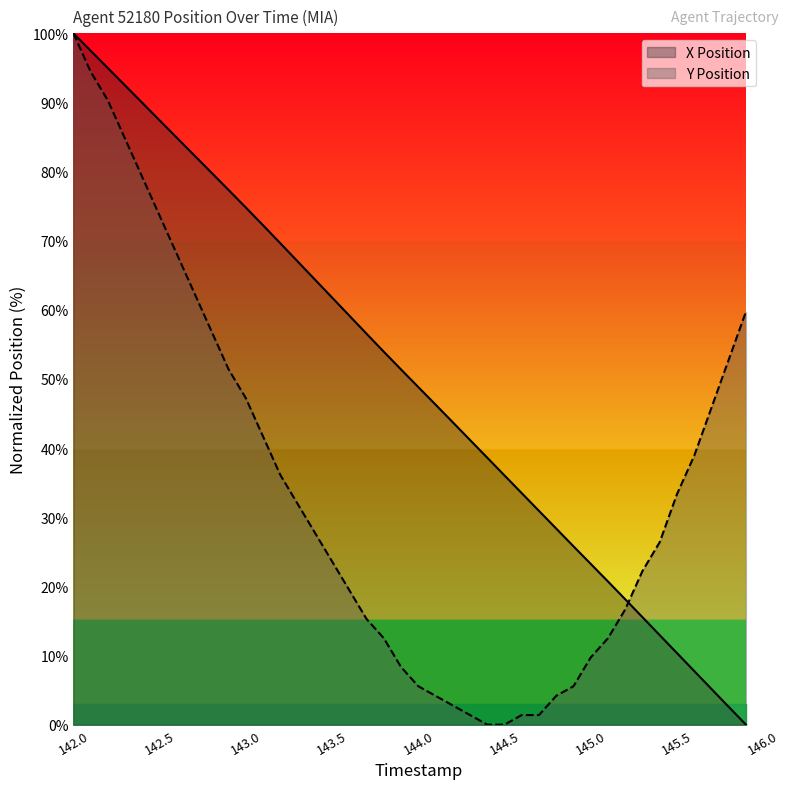

True or false: X Position has a value of 48.8 at 144.0.

True